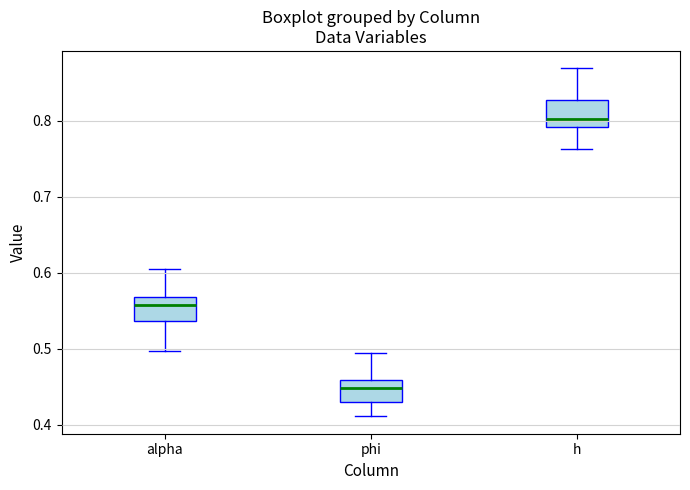

Which box's median line is the lowest?

phi